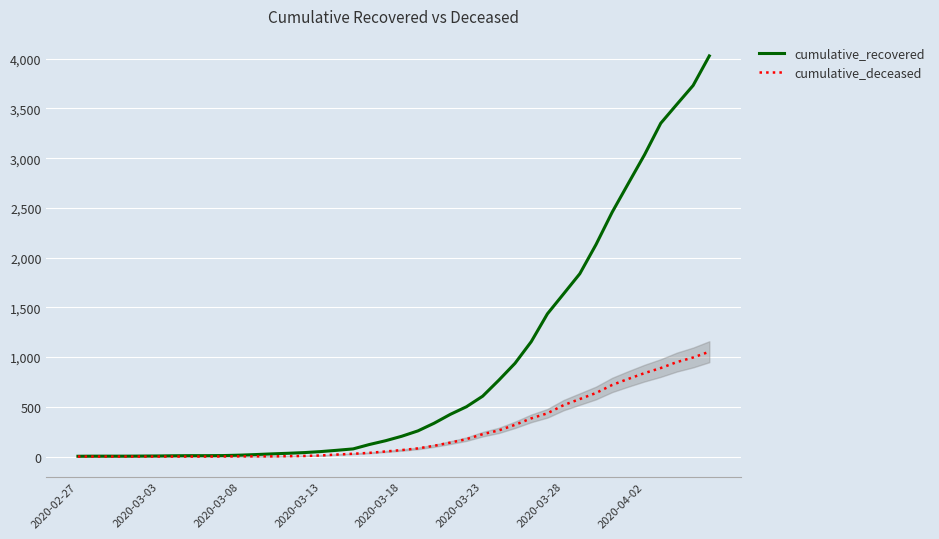

Which series has the largest total across all categories?

cumulative_recovered